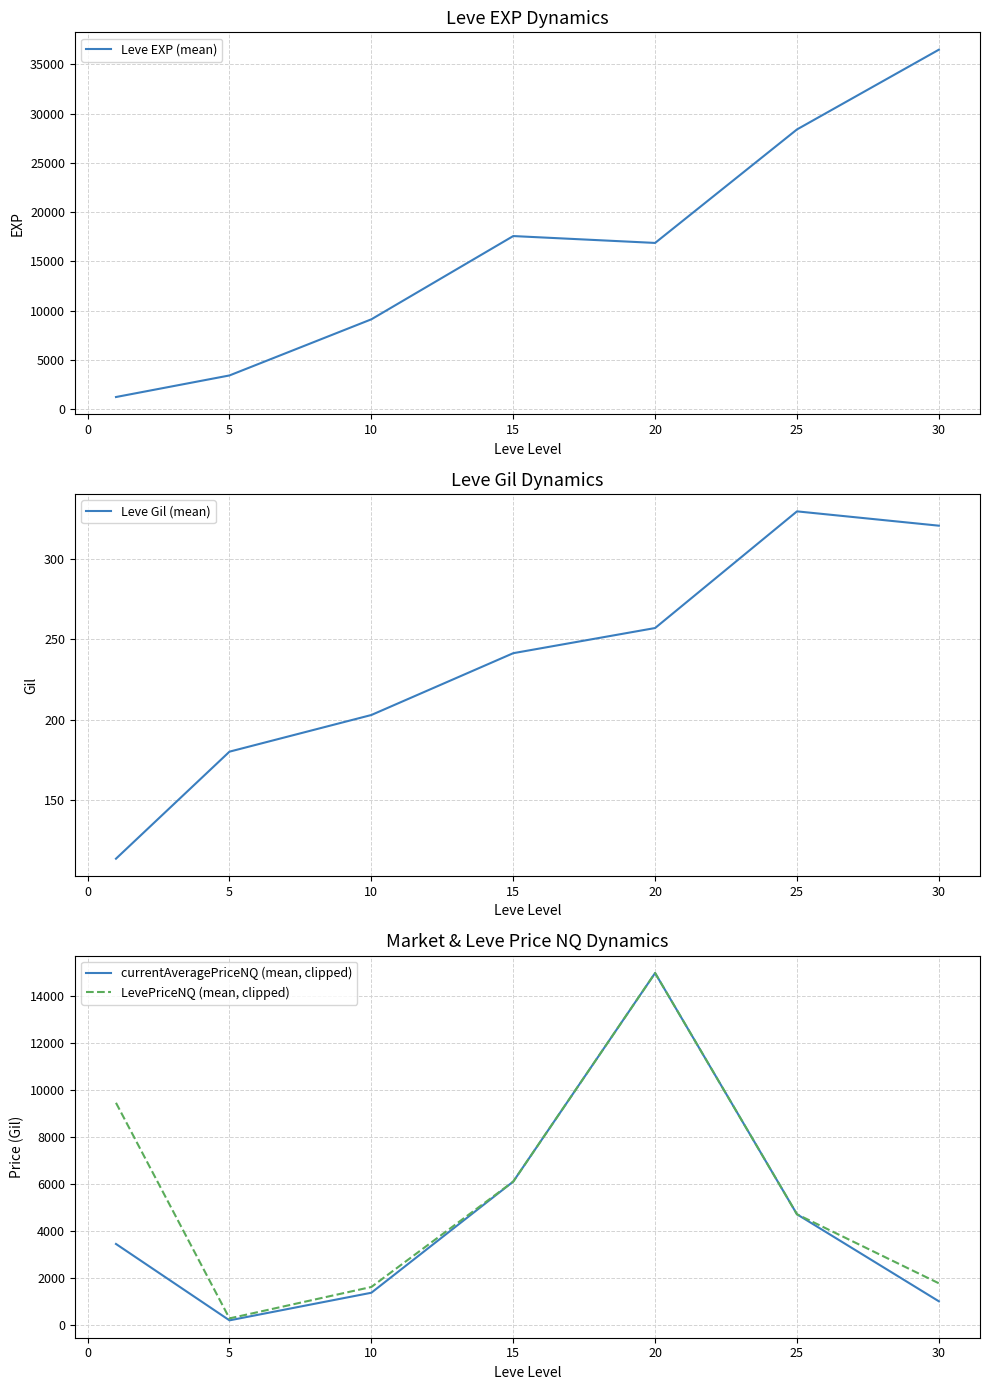

True or false: Leve Gil (mean) and Leve EXP (mean) cross at least once.

False